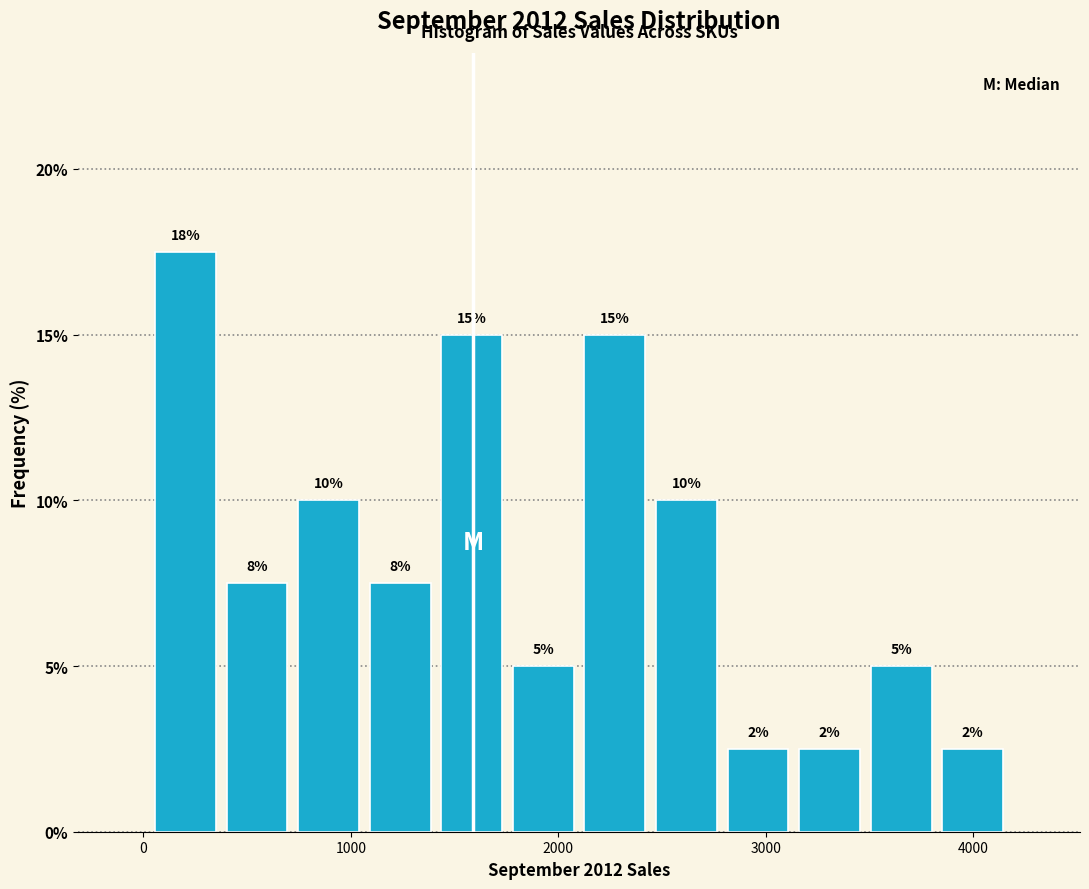

Read against the x-axis, roughly where is the centre of the tallest bar?

200